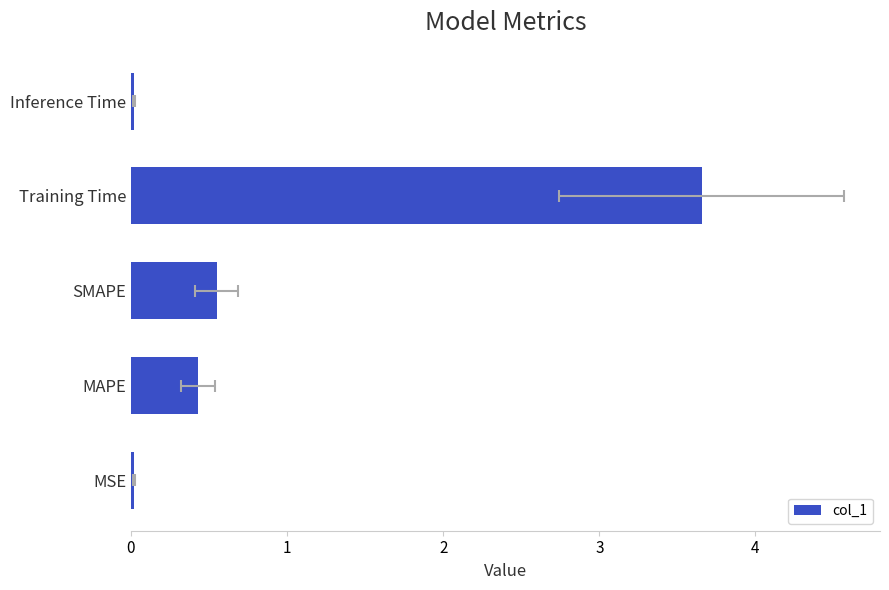

What is the maximum value shown in the chart?

3.7